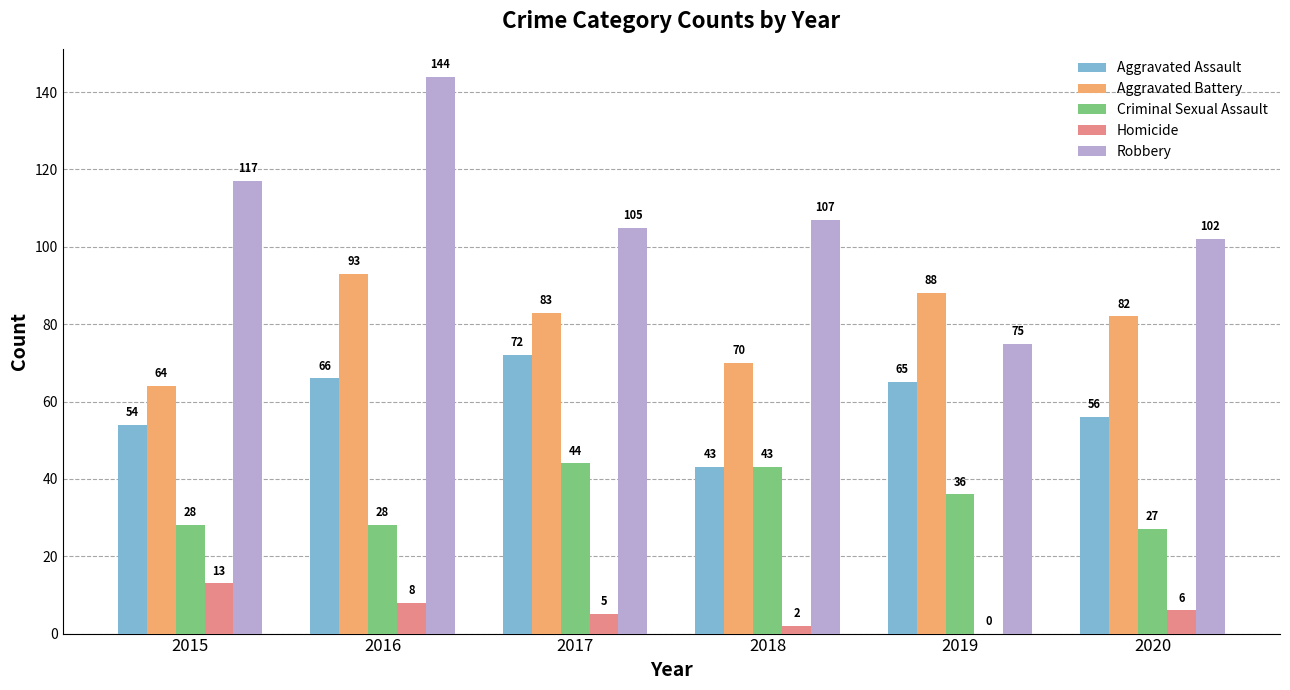

At which category is the sum across all series the highest?

2016